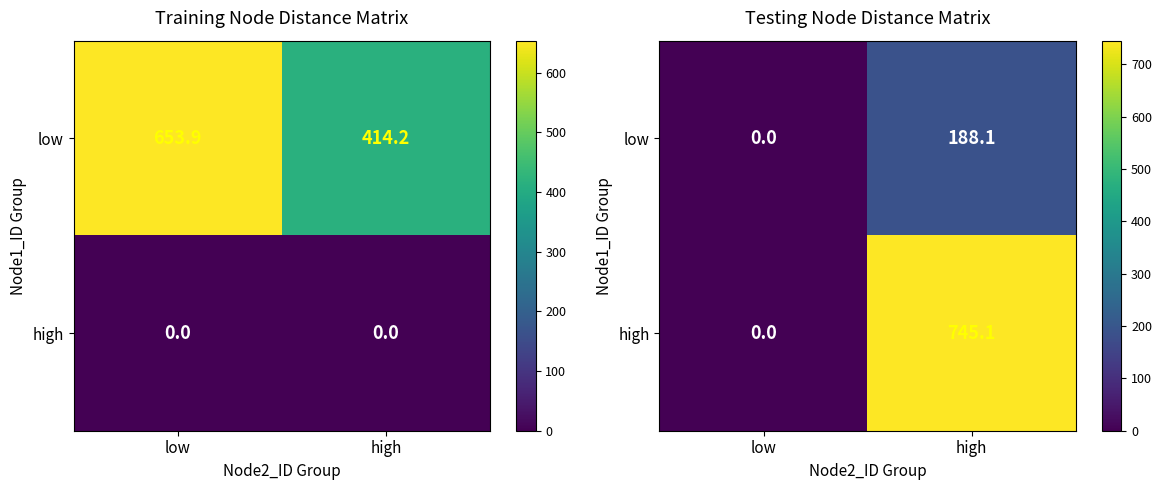

At which label does high reach its peak?

high